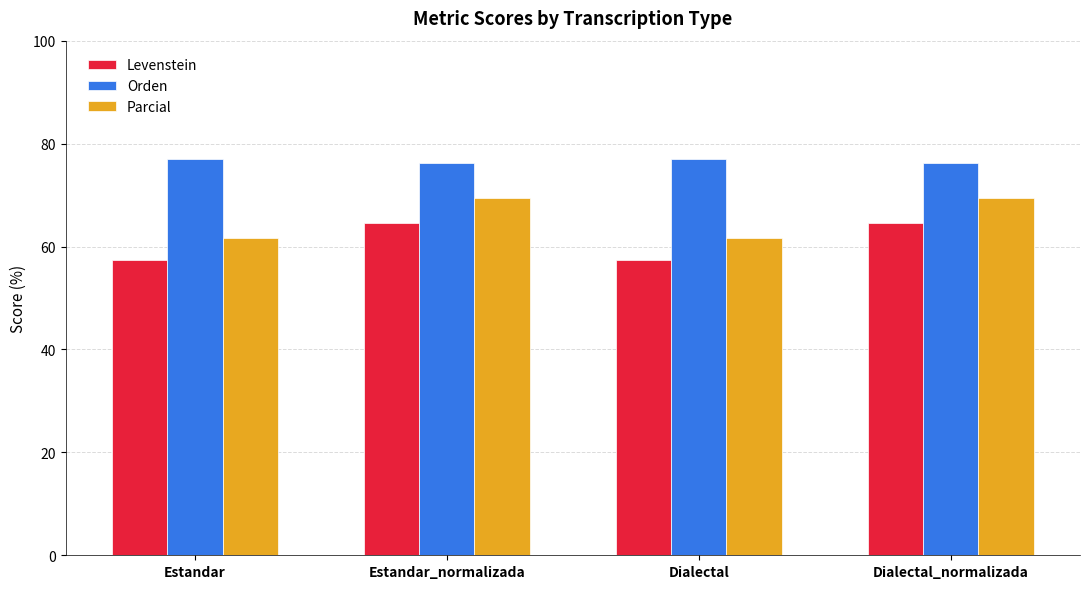

What is the approximate value of Parcial at Dialectal_normalizada?

69.5